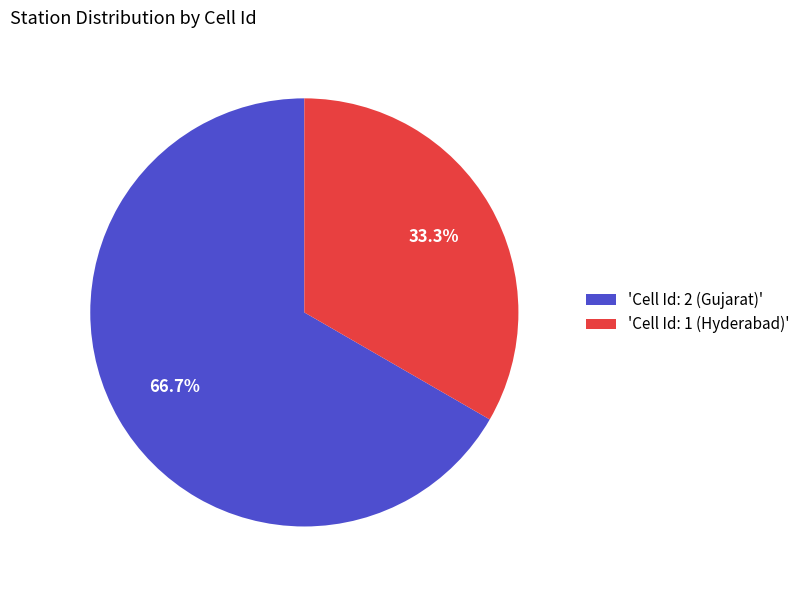

What percentage is NOT represented by 'Cell Id: 1 (Hyderabad)'?

66.7%